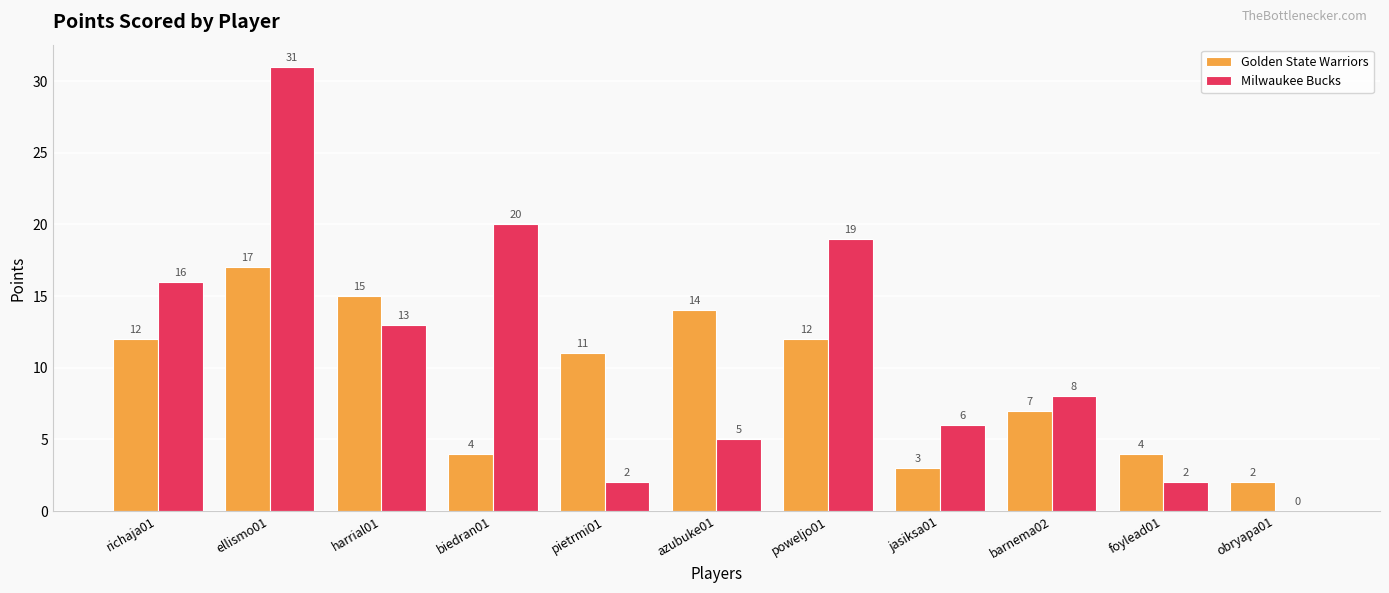

The Golden State Warriors series shows 15 at harrial01. True or false?

True